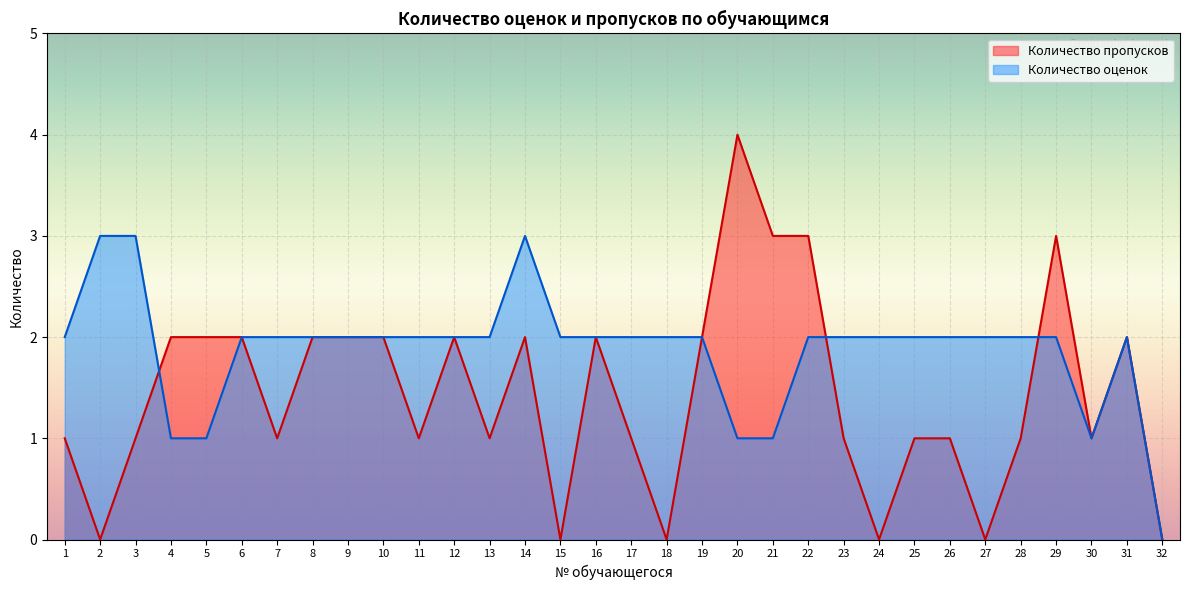

How many lines are shown in the chart?

2